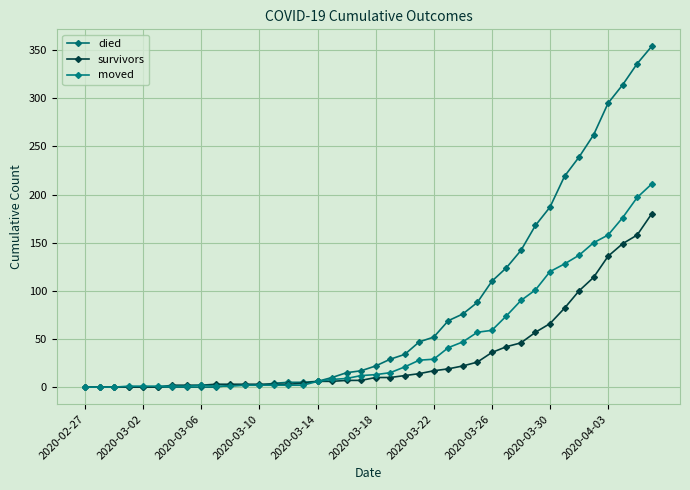

How many values in the moved series are below 13?

20